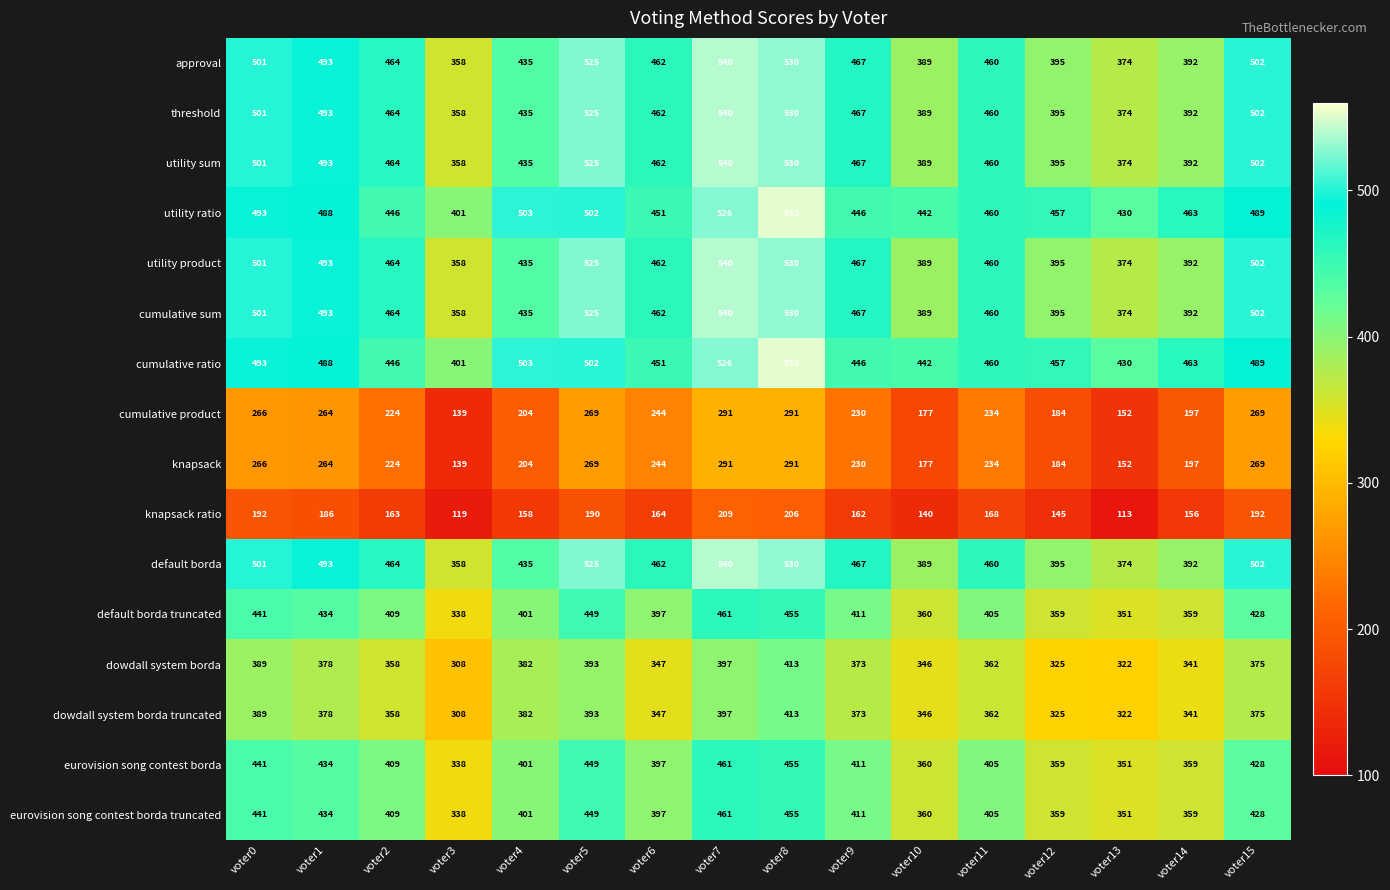

What is the spread (max minus min) of values at voter8?

346